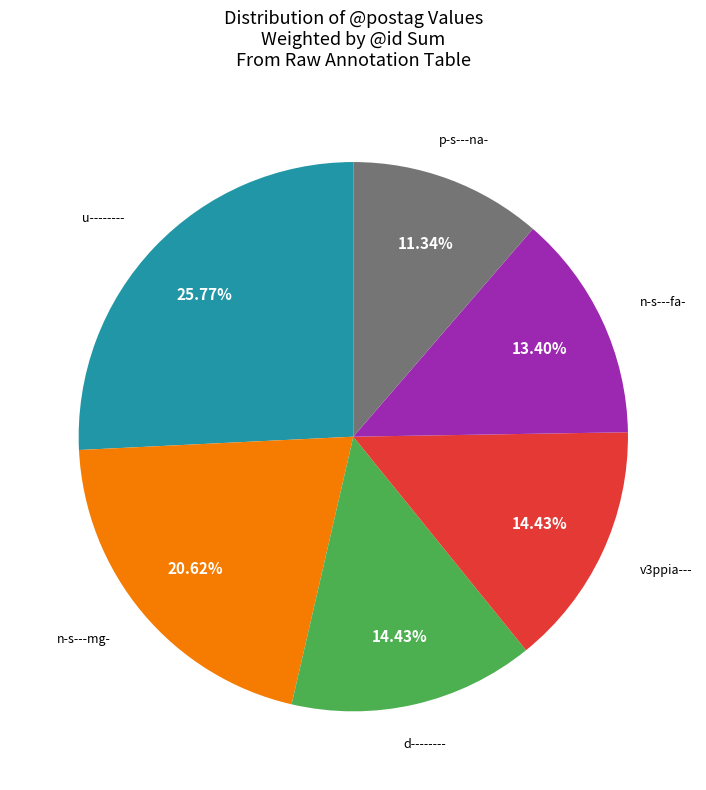

Is there any slice that represents more than half of the pie?

No